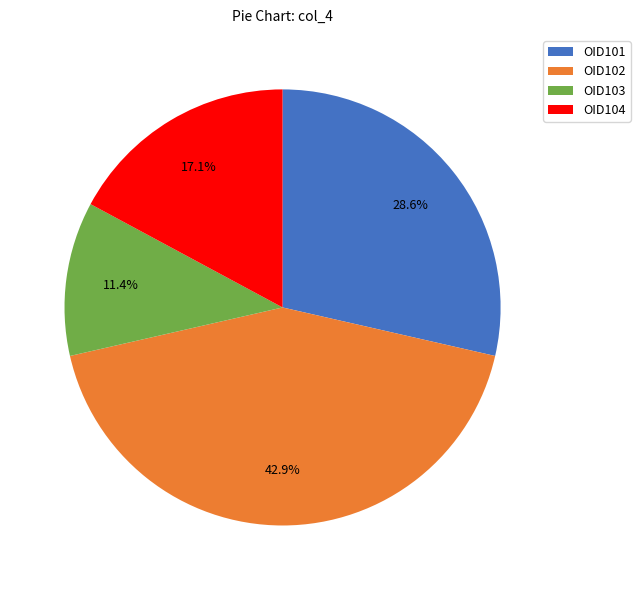

Does any single category account for the majority?

No